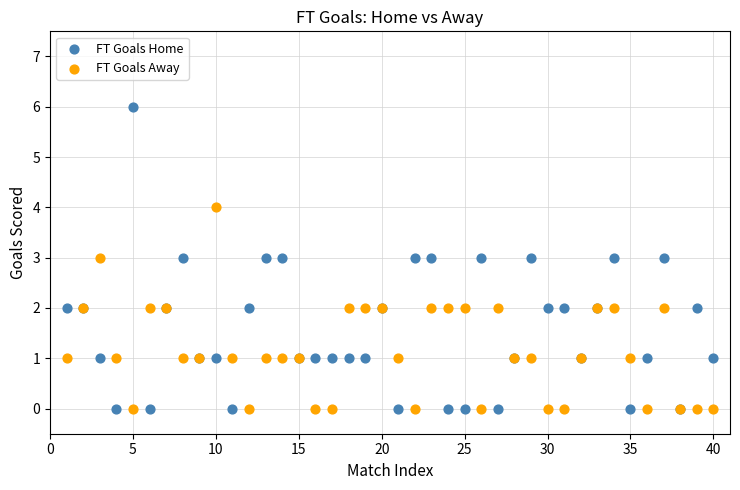

Which series reaches the maximum Y coordinate?

FT Goals Home